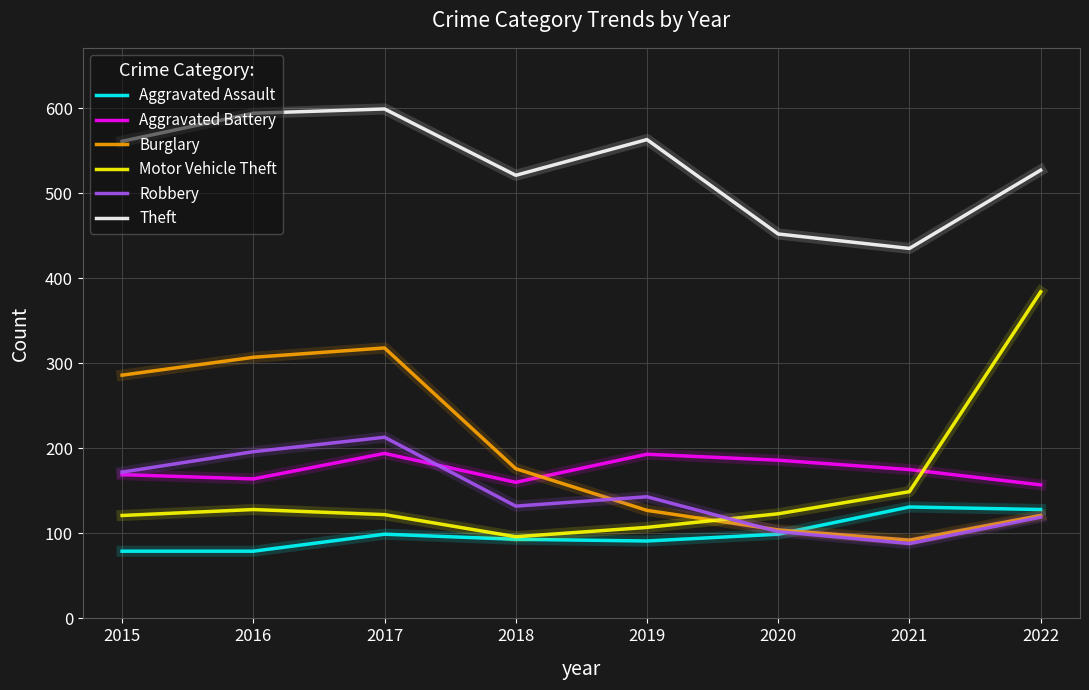

What is the highest value of the Burglary series?

318